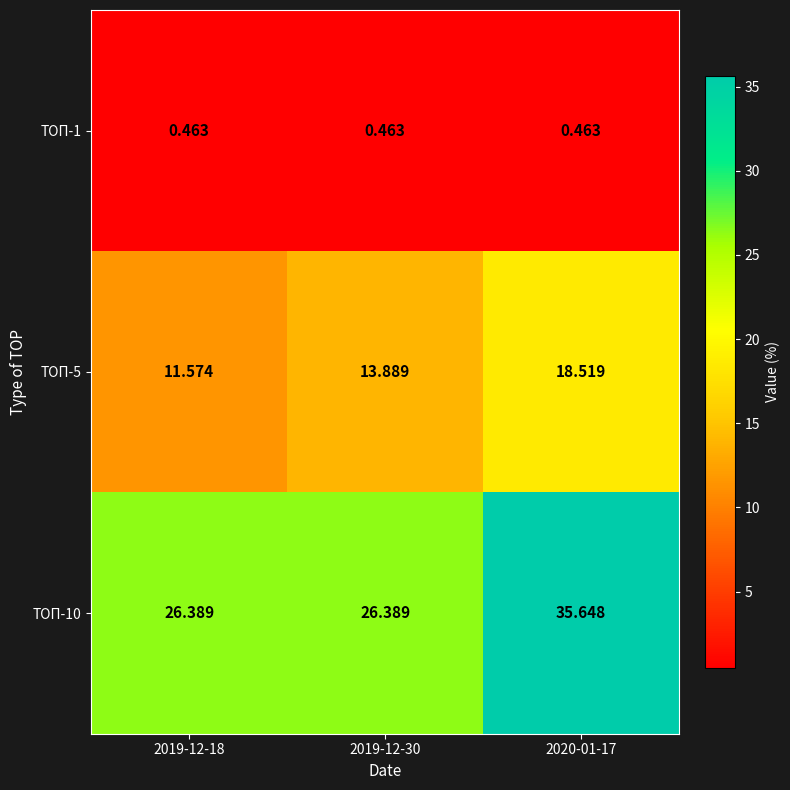

Is the value of ТОП-10 at 2020-01-17 greater than the value of ТОП-5 at 2019-12-18?

Yes